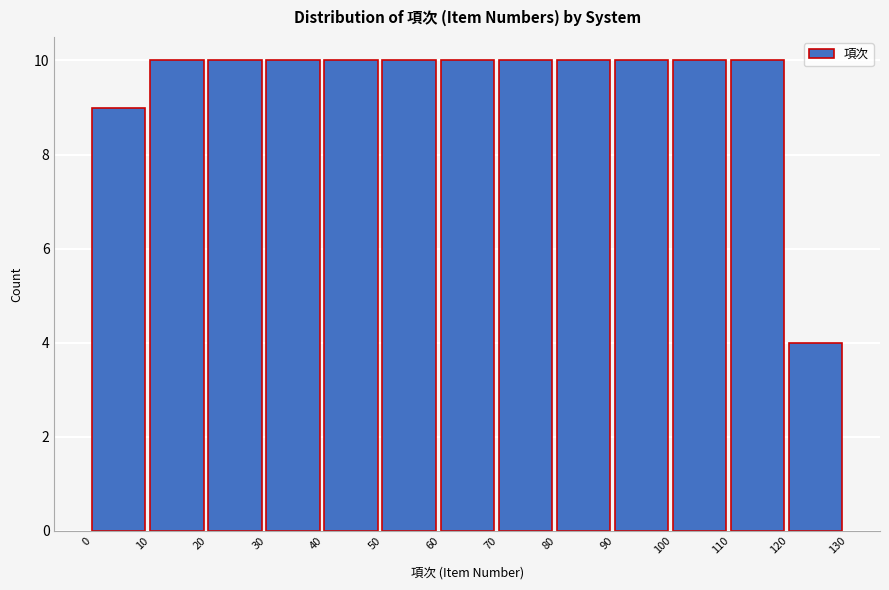

Reading left to right, list every bar in this chart as the range it spans on the x-axis followed by its height. The values are not printed on the chart, so give them approximately, as read against the axis.

0 to 10: 9
10 to 20: 10
20 to 30: 10
30 to 40: 10
40 to 50: 10
50 to 60: 10
60 to 70: 10
70 to 80: 10
80 to 90: 10
90 to 100: 10
100 to 110: 10
110 to 120: 10
120 to 130: 4